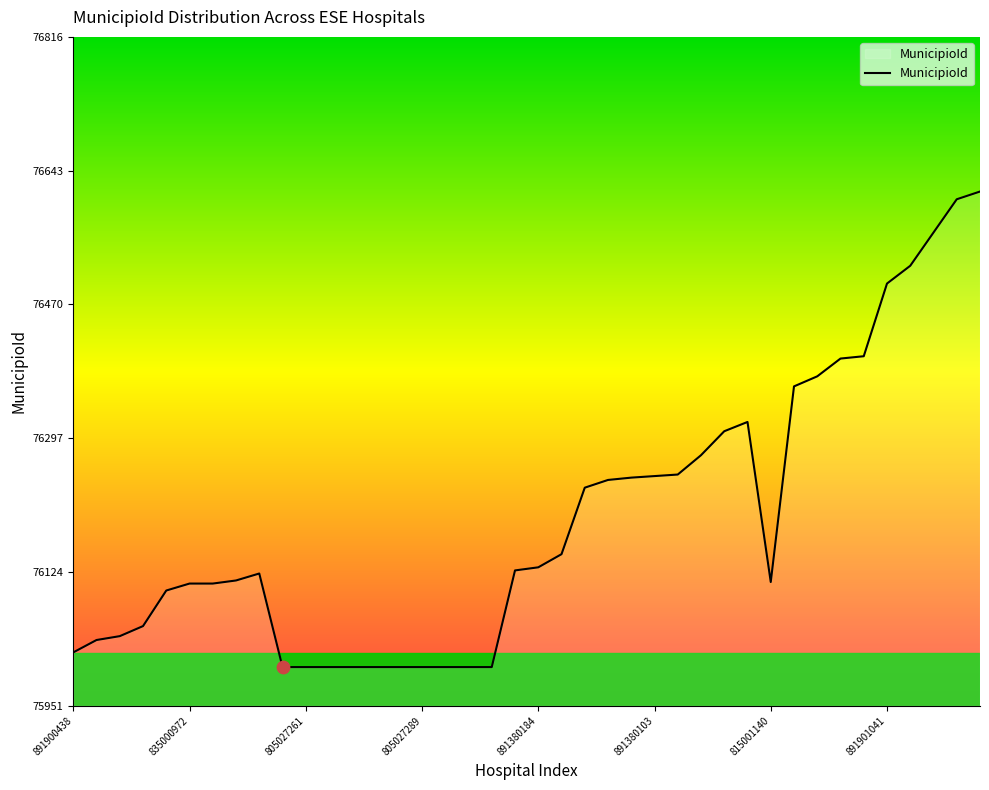

What is the minimum value shown in the chart?

76001